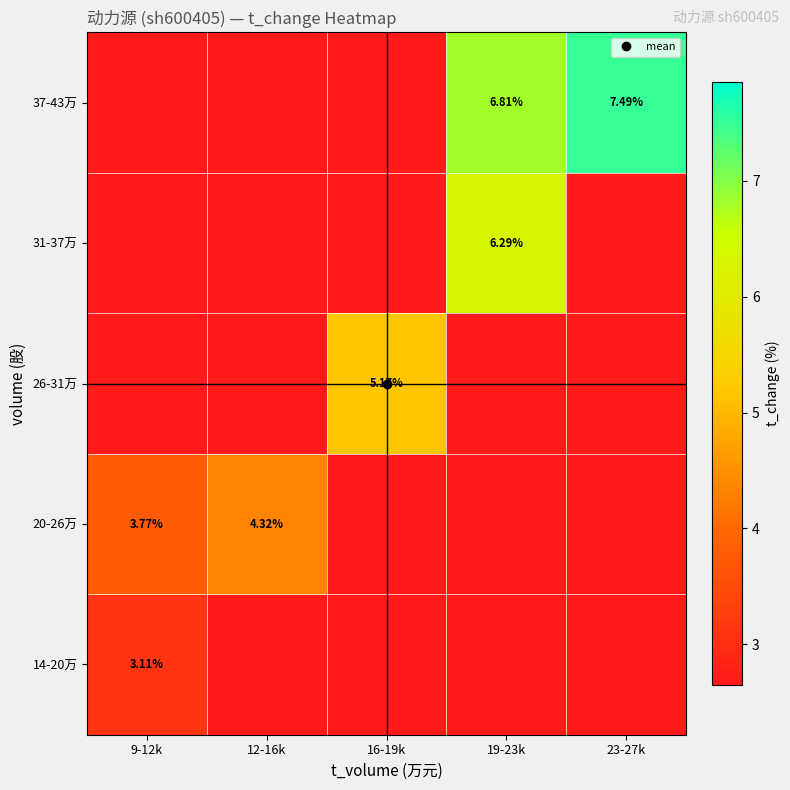

Which label corresponds to the smallest value in the chart?

12-16k